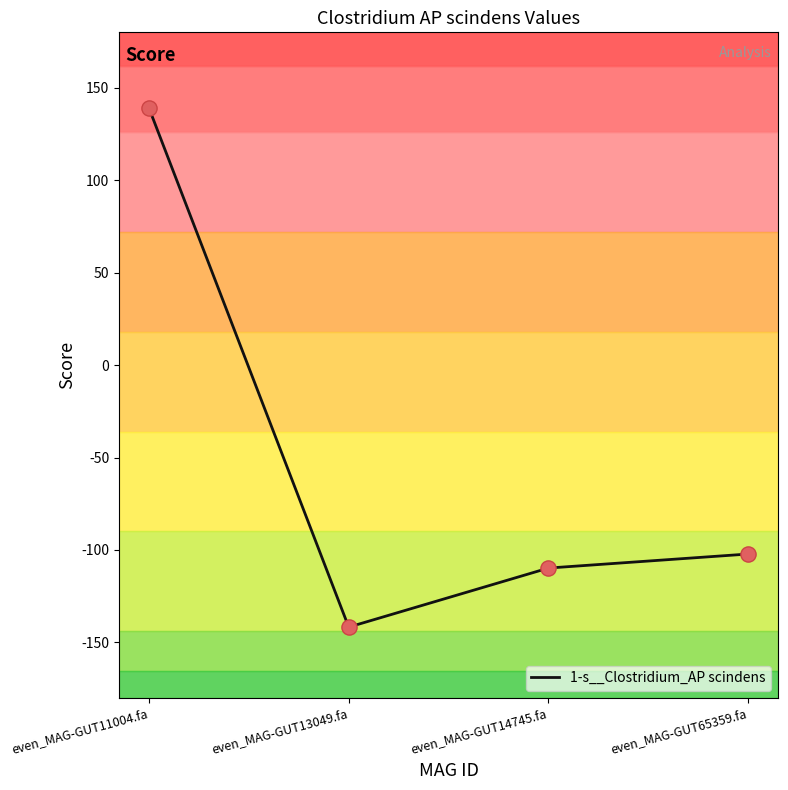

What is the change in value from even_MAG-GUT13049.fa to even_MAG-GUT14745.fa?

+31.9